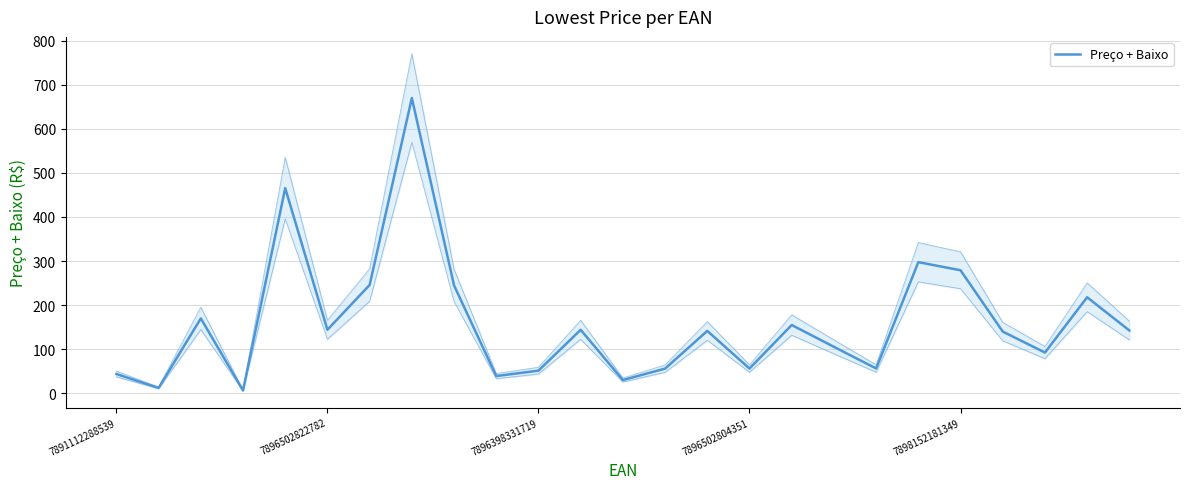

True or false: the data has more than 2 interior local peaks.

True